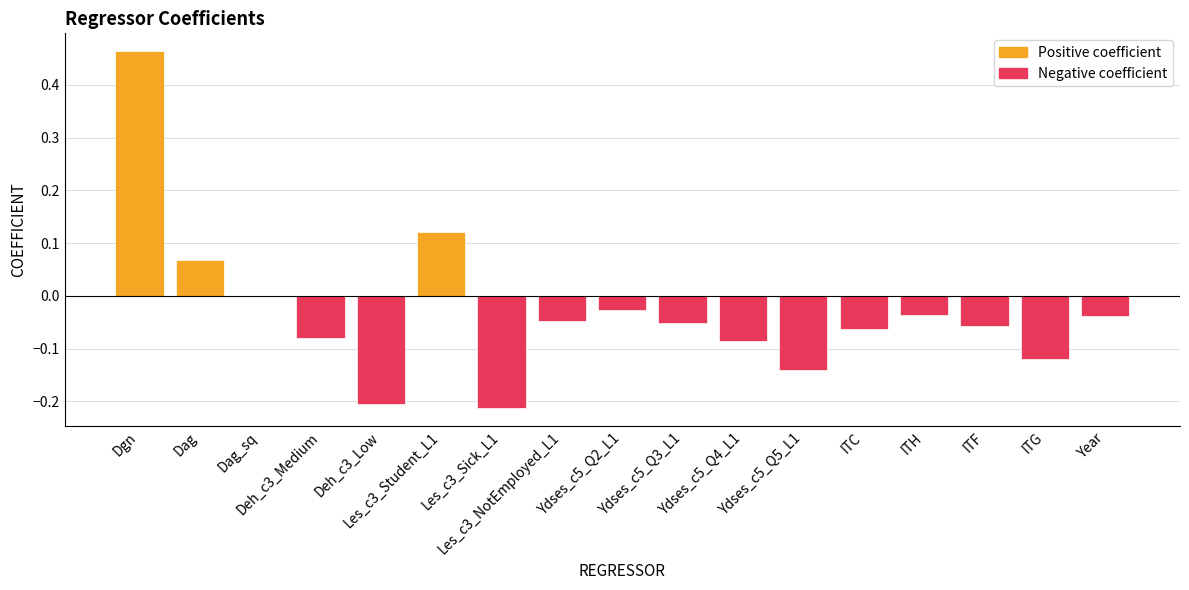

What is the sum of all values?

-0.5